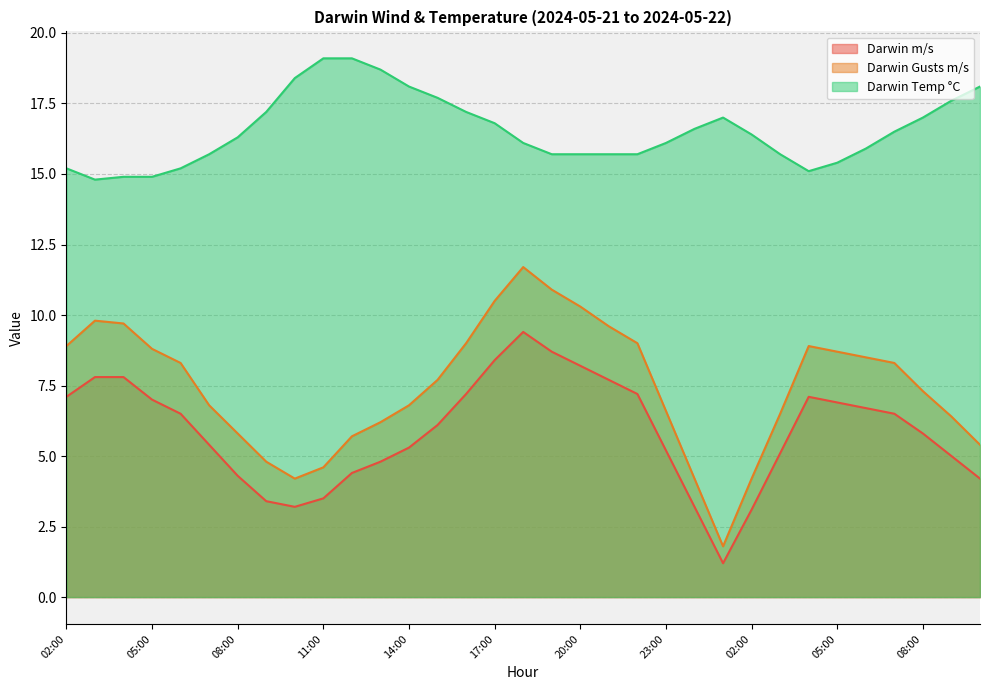

True or false: Darwin Gusts m/s and Darwin m/s intersect in this chart.

False